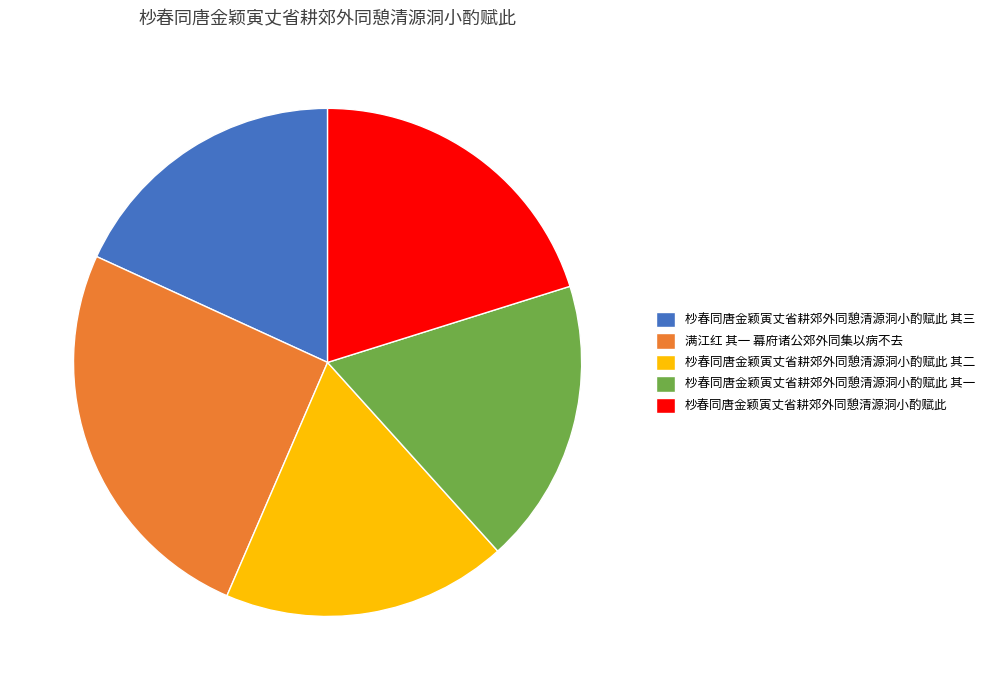

True or false: 杪春同唐金颖寅丈省耕郊外同憩清源洞小酌赋此 其二 accounts for 18% of the total.

True